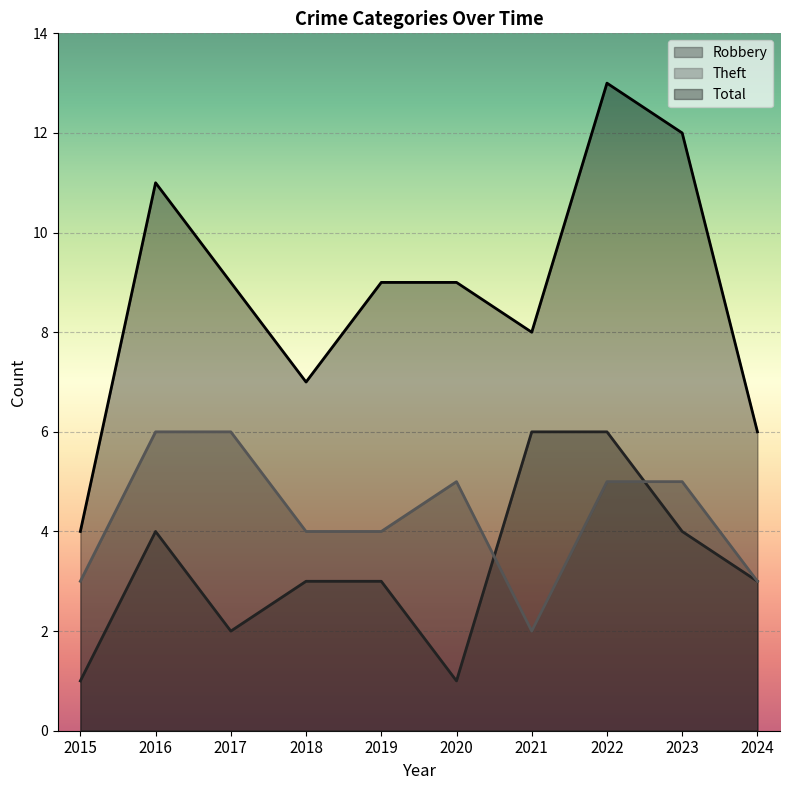

True or false: Theft and Robbery cross at least once.

True